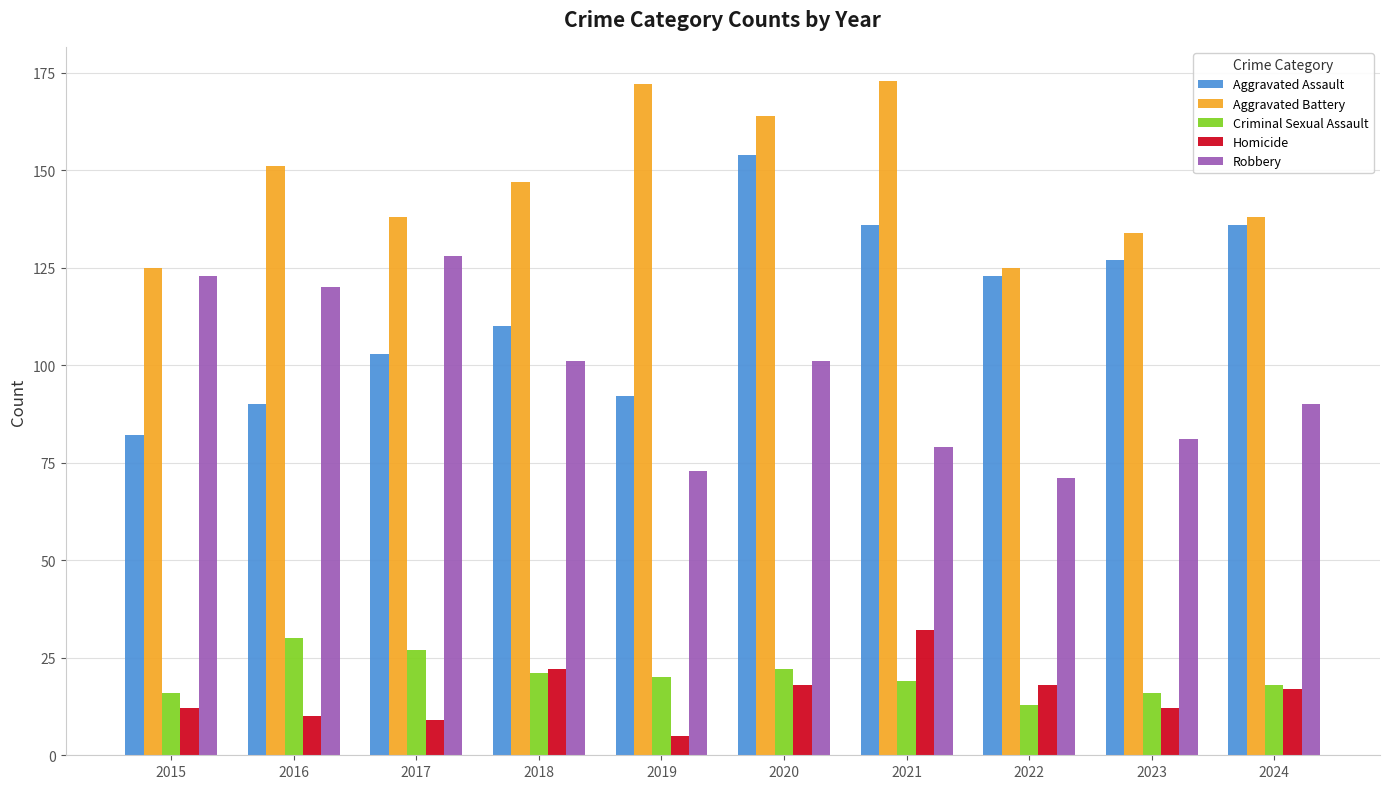

What is the value of the Robbery bar at the 4th from the left?

101